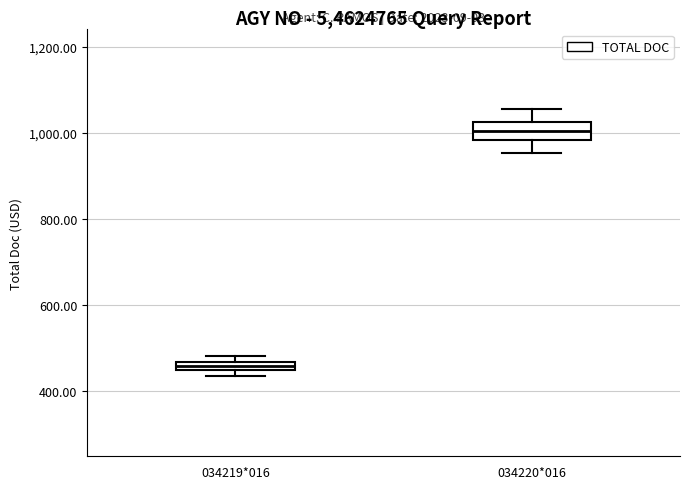

Comparing the boxes themselves (not the whiskers), which one is the tallest?

034220*016